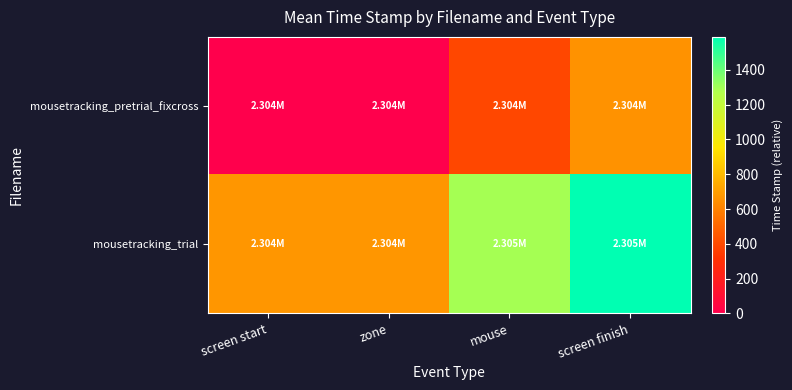

At which category is the sum across all series the highest?

screen finish